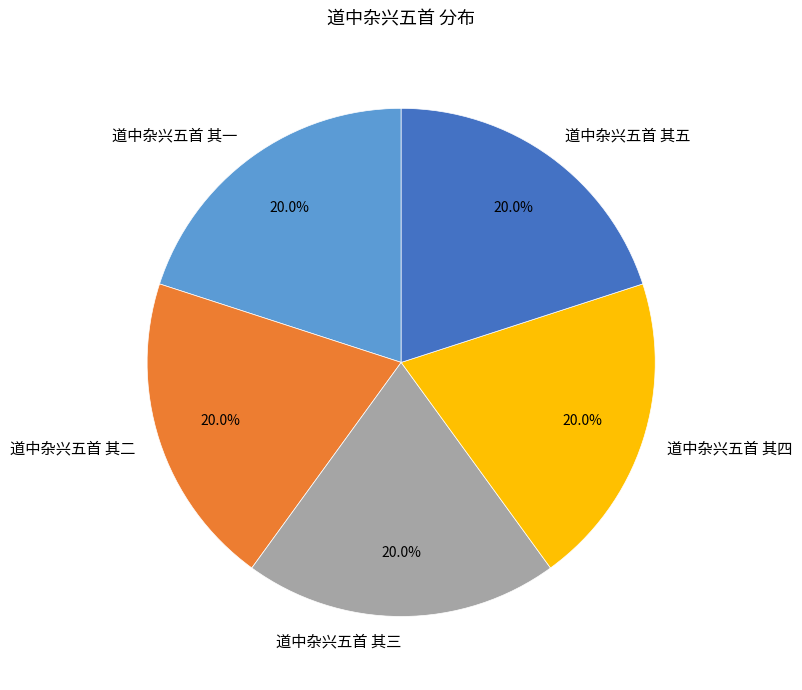

Approximately how many times larger is the value at 道中杂兴五首 其二 compared to 道中杂兴五首 其五?

1.0